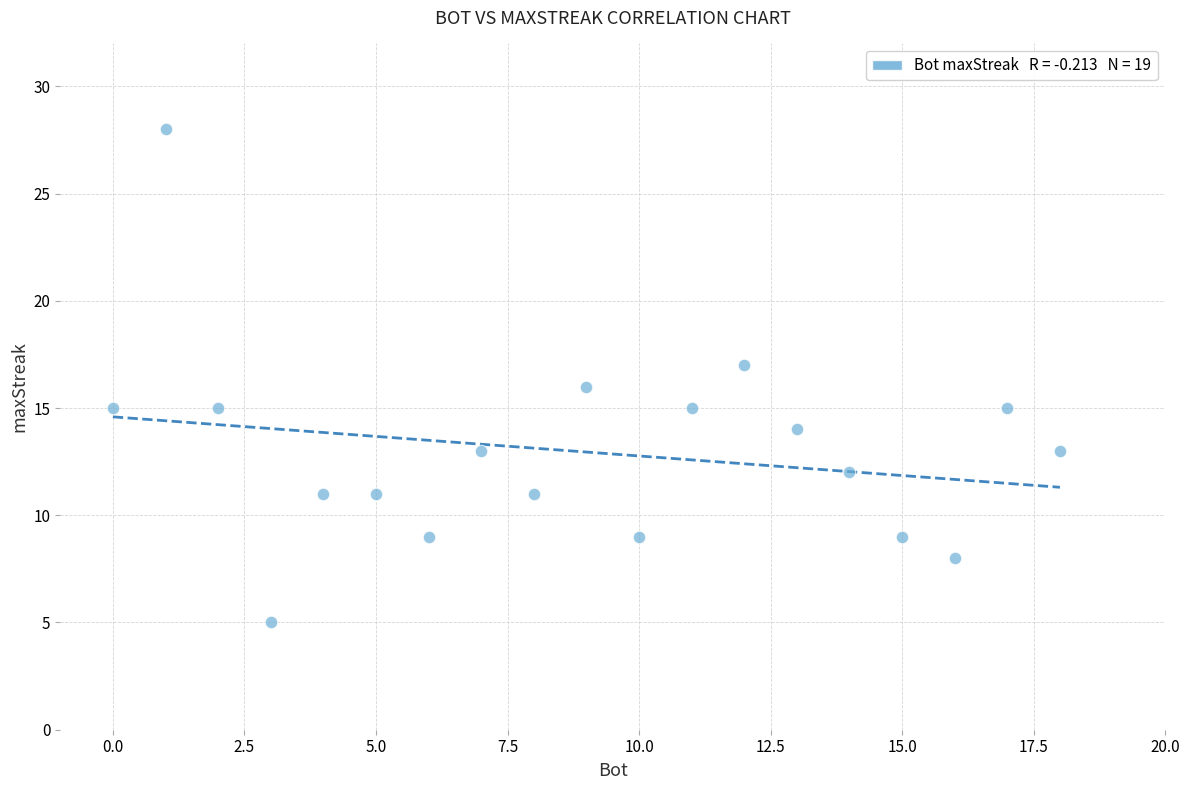

What is the range of Y values (max minus min)?

23